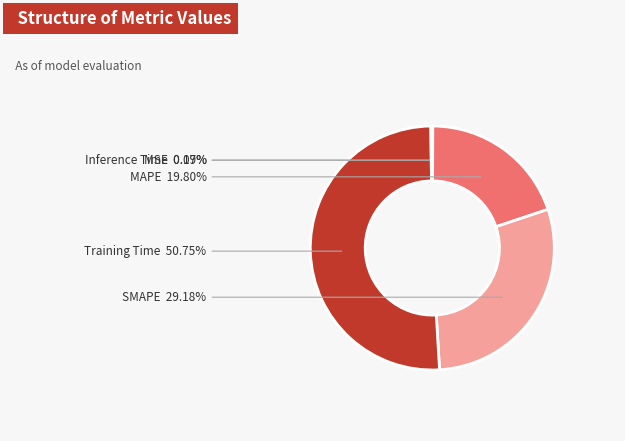

Which category has the biggest portion of the pie?

Training Time